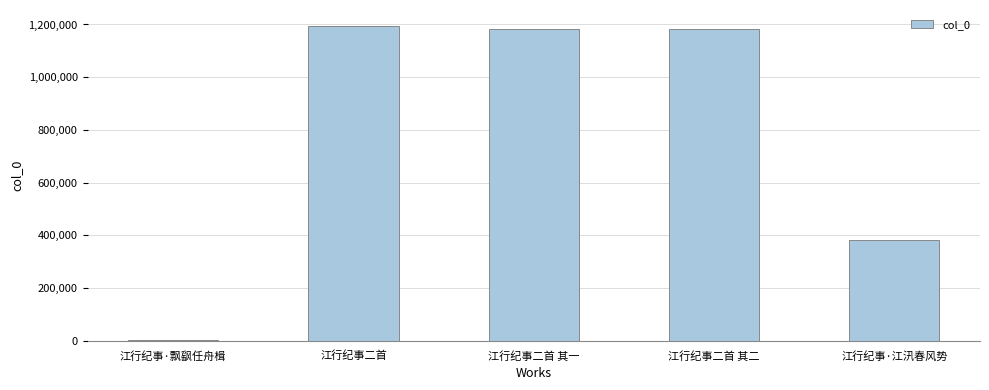

Are the bars grouped side by side (vs. stacked)?

No